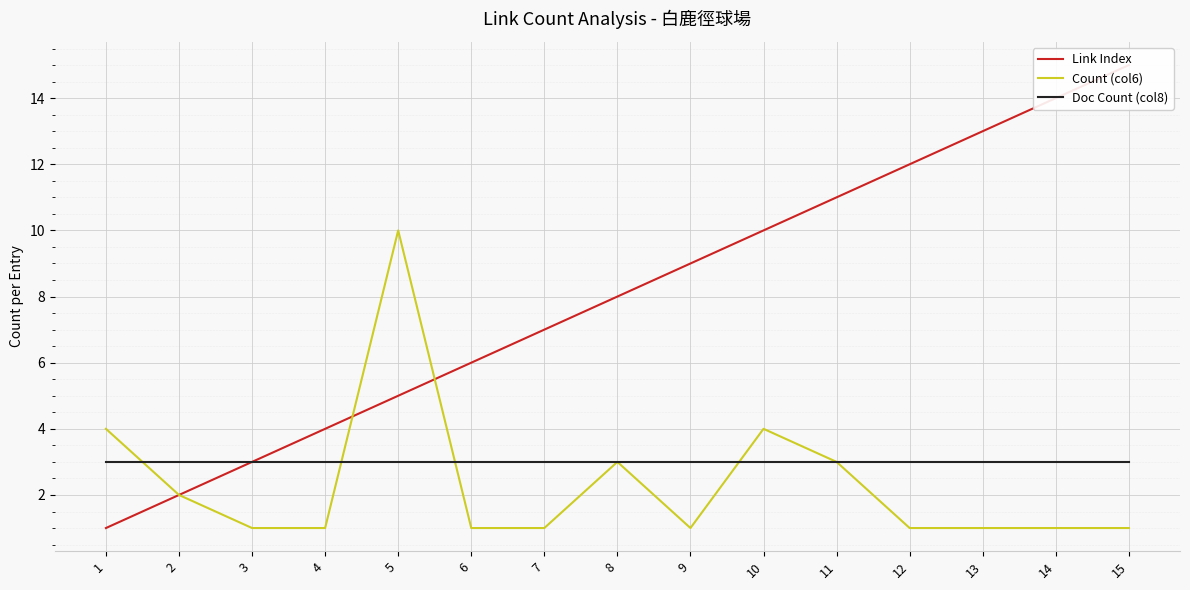

How many interior local peaks does the Count (col6) series have?

3